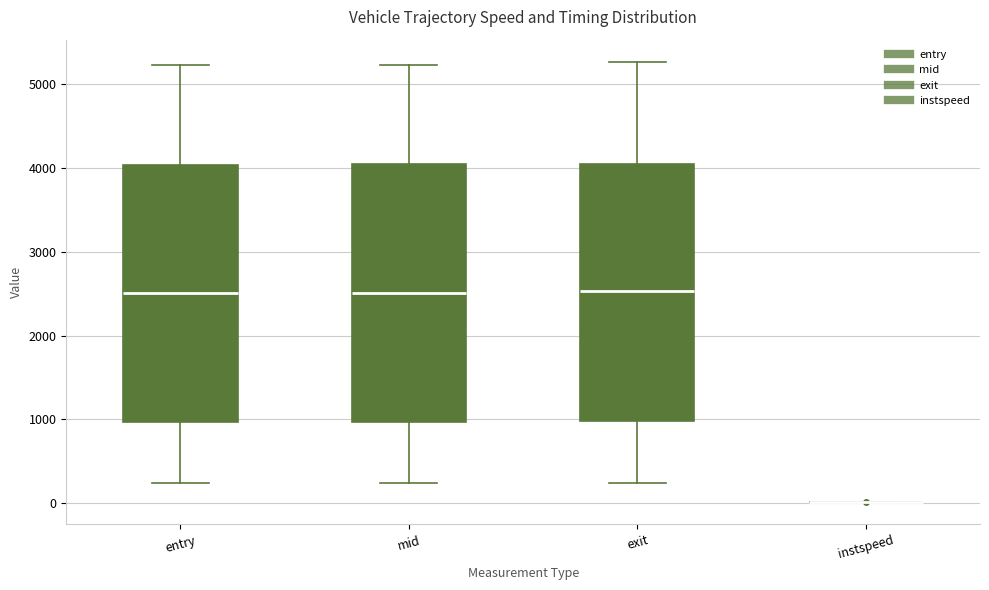

Where does the median line of the box for exit sit on the y-axis? The values are not printed on the chart, so give them approximately, as read against the axis.

2500